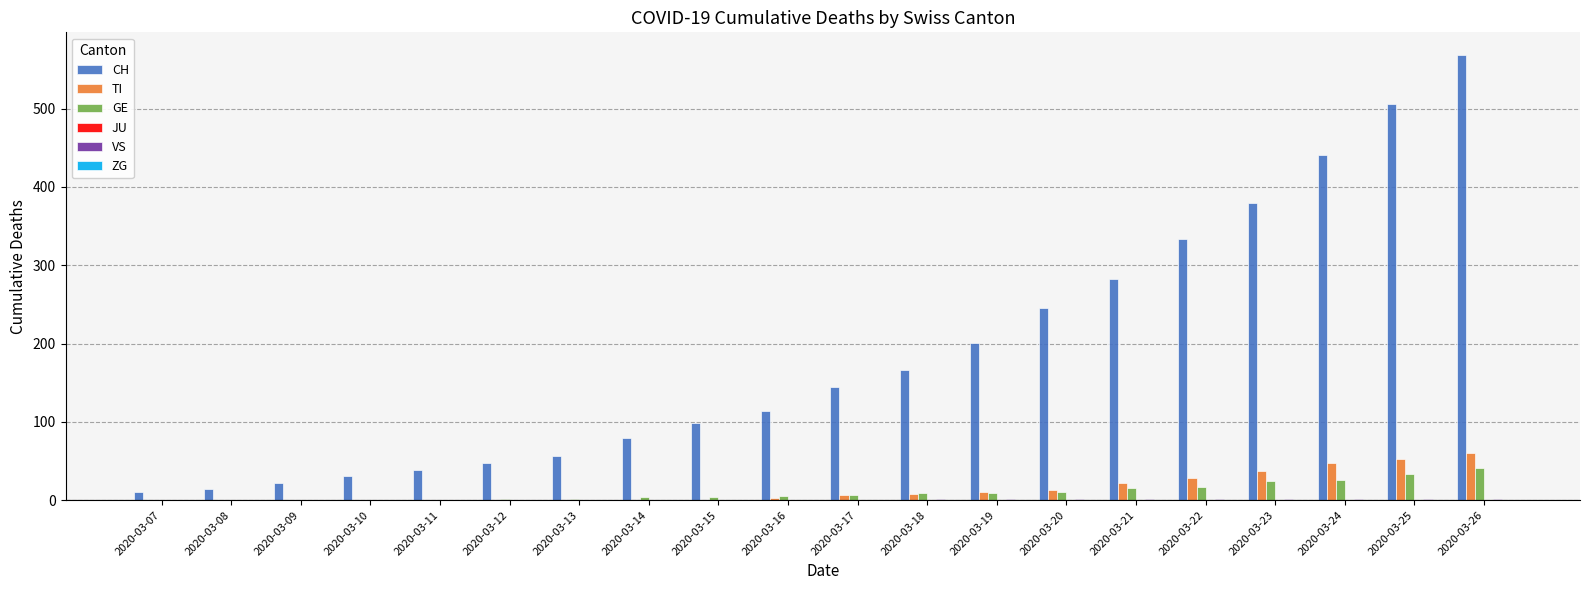

At which label is CH closest to 289?

2020-03-21